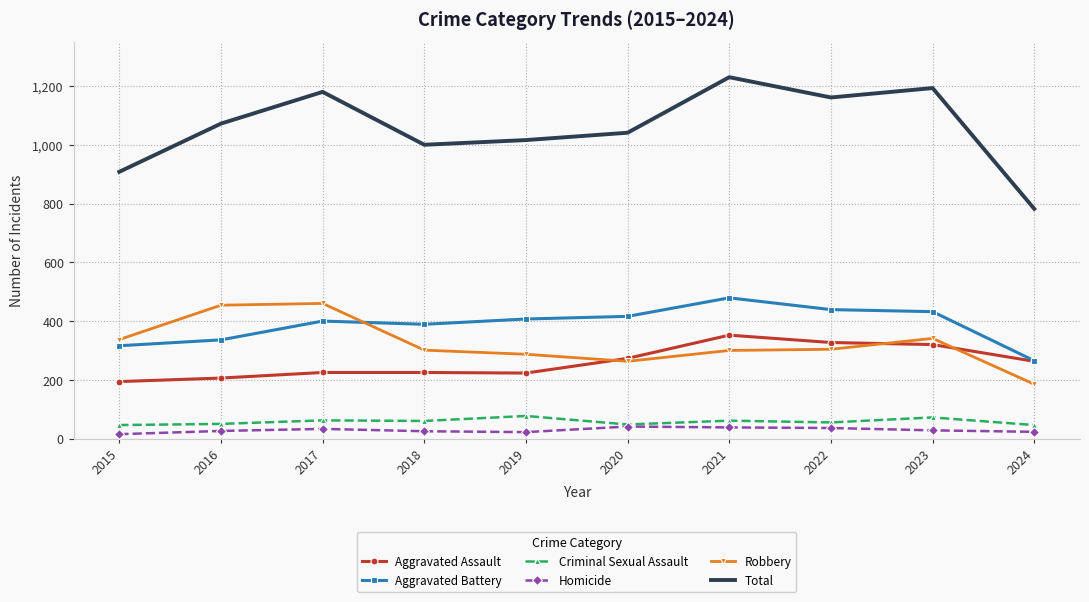

Which label corresponds to the largest value in the chart?

2021